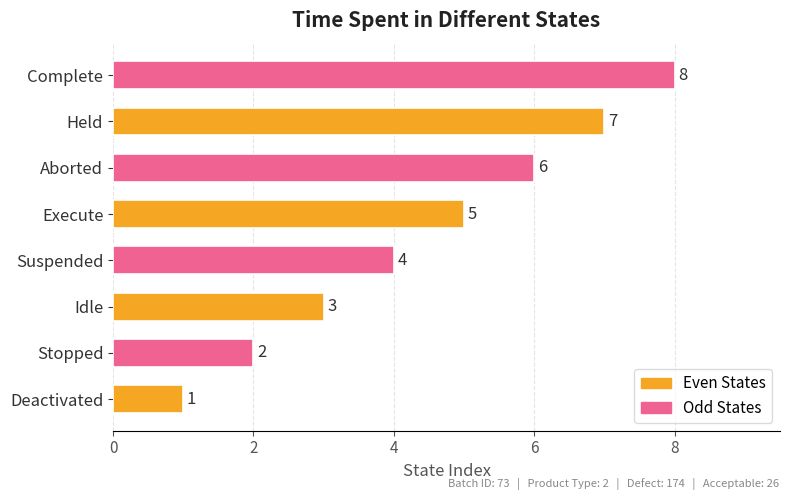

What is the difference between the second highest and second lowest values?

5